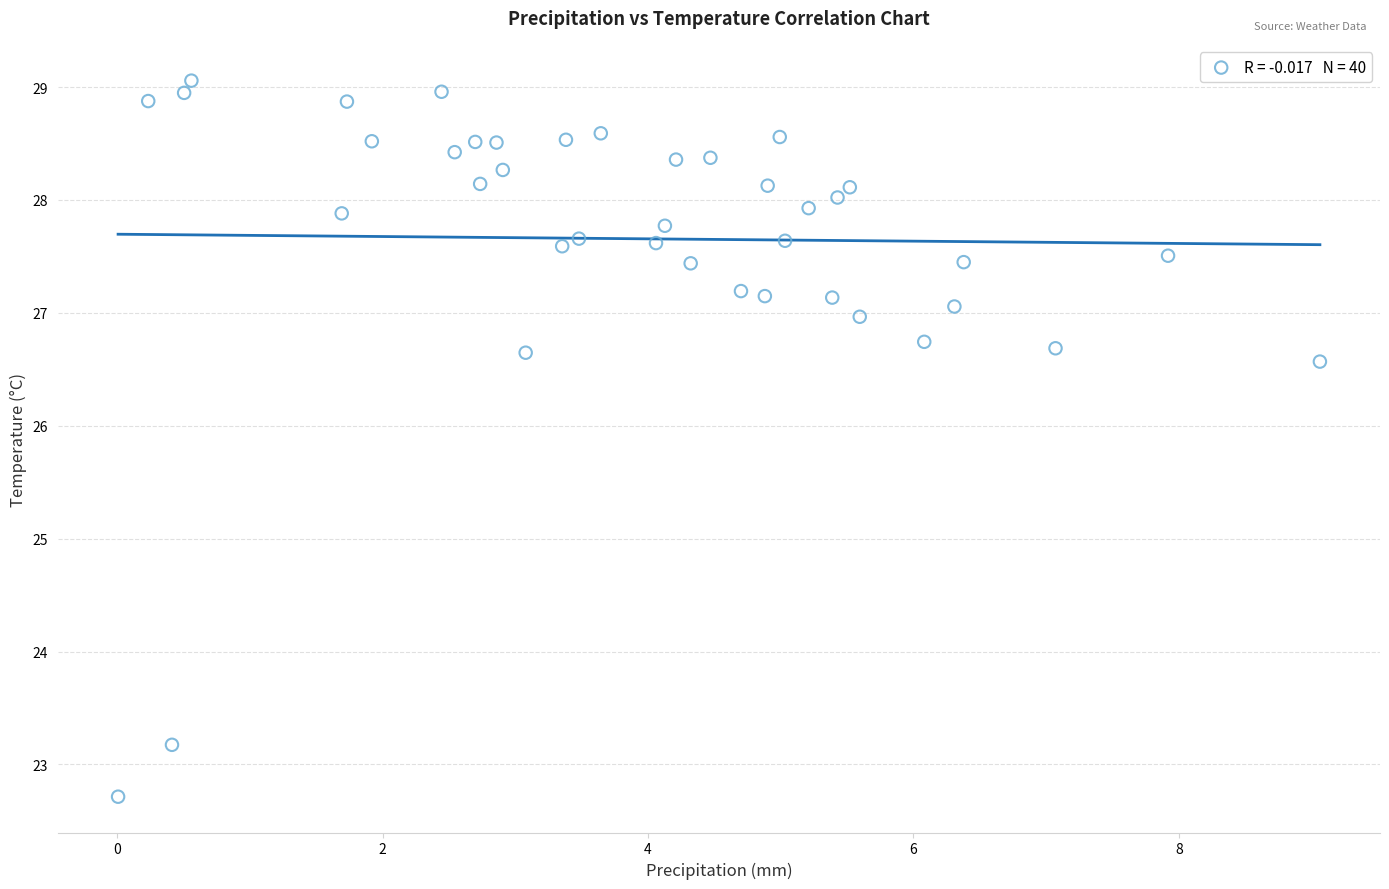

What Y value in the scatter plot is closest to 25?

26.6